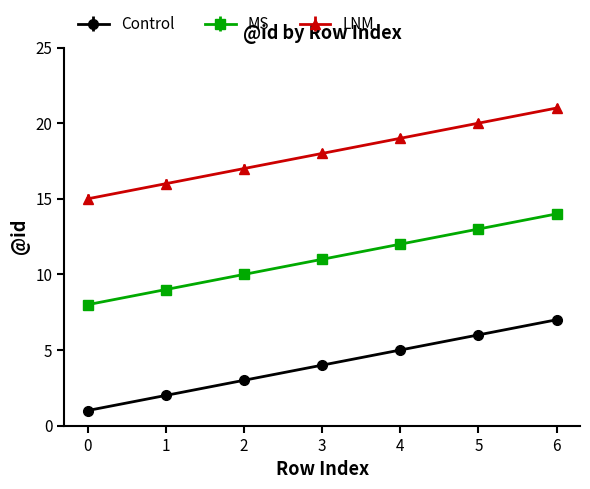

Rank the categories by Control value from lowest to highest.

0, 1, 2, 3, 4, 5, 6